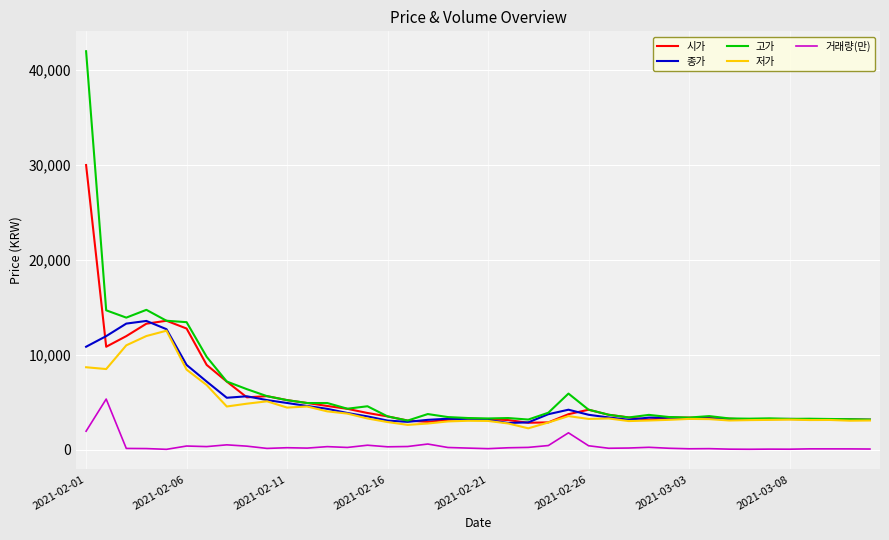

Is this an area chart (filled region under the line)?

No